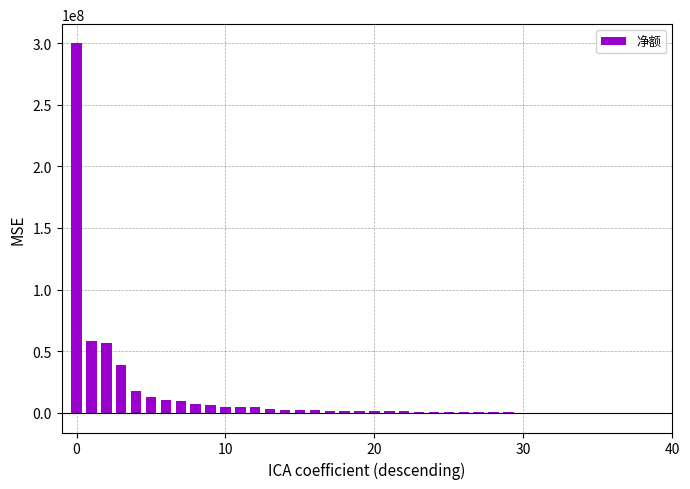

What is the greatest value displayed?

300345507